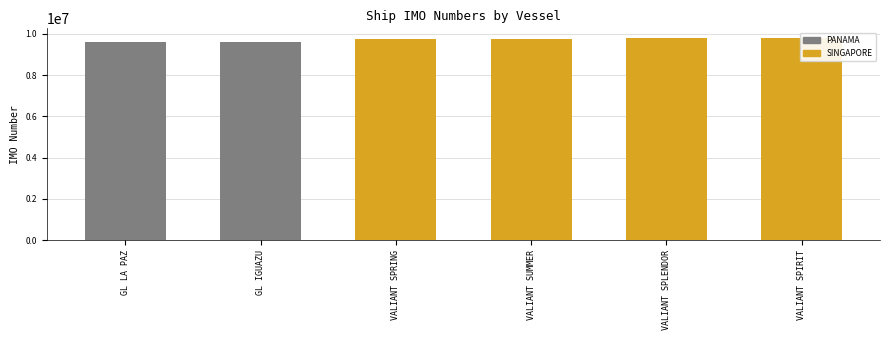

Rank the categories by value from highest to lowest.

VALIANT SPIRIT, VALIANT SPLENDOR, VALIANT SUMMER, VALIANT SPRING, GL IGUAZU, GL LA PAZ